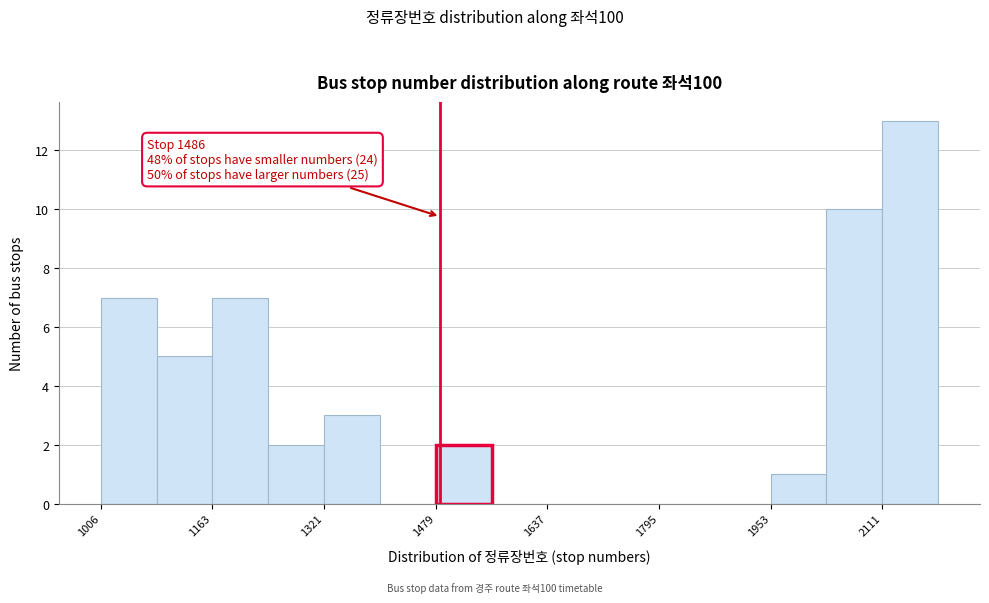

Around what value on the x-axis is the tallest bar? Give the approximate position of its centre, as read against the axis.

2160